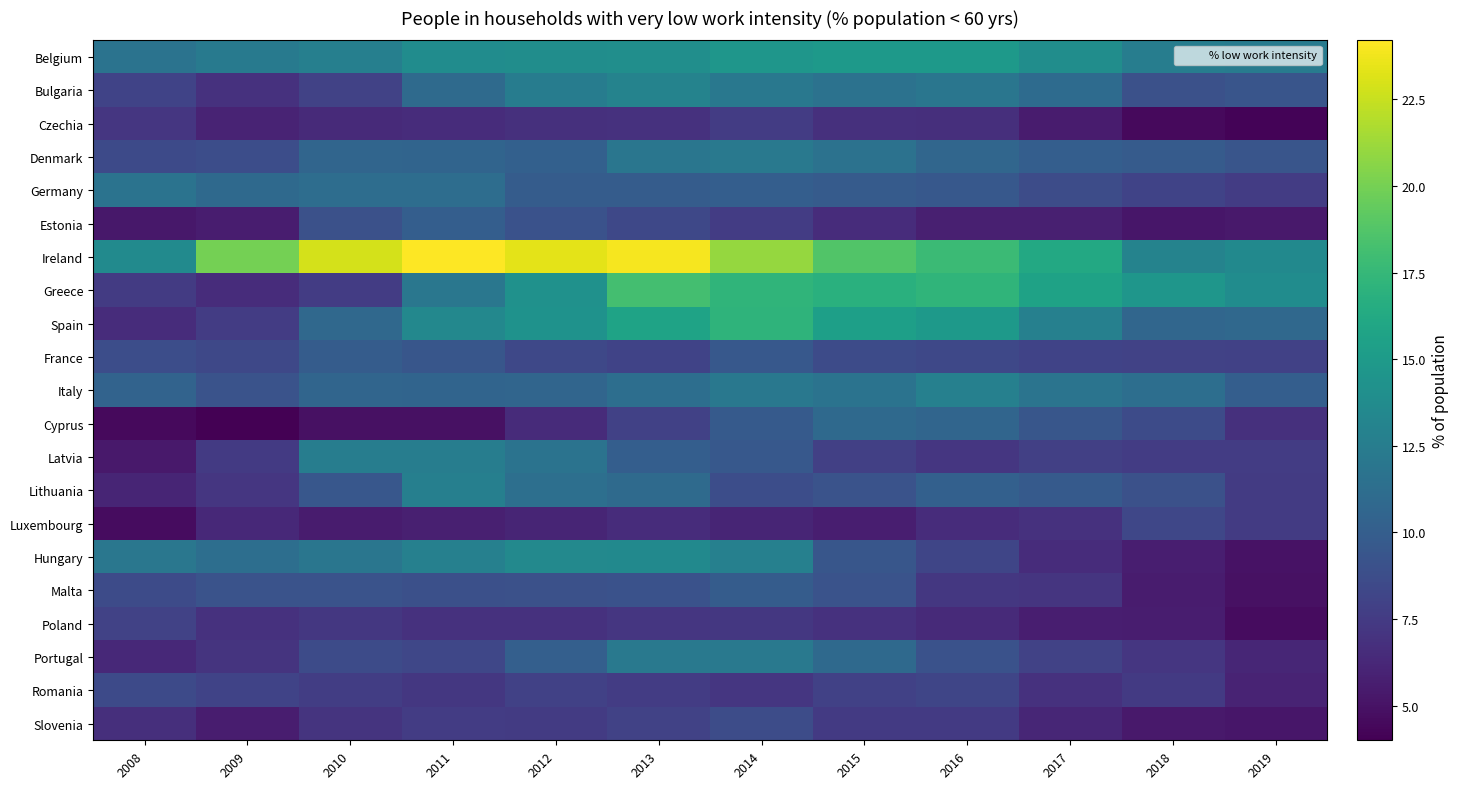

Reading left to right, extract all data points from this chart.

Belgium: 2008=11.7	2009=12.3	2010=12.7	2011=13.8	2012=13.9	2013=14.0	2014=14.6	2015=14.9	2016=14.9	2017=13.9	2018=12.6	2019=12.4
Bulgaria: 2008=8.1	2009=6.9	2010=8.0	2011=11.0	2012=12.5	2013=13.0	2014=12.1	2015=11.6	2016=11.9	2017=11.1	2018=9.0	2019=9.3
Czechia: 2008=7.2	2009=6.0	2010=6.4	2011=6.6	2012=6.8	2013=6.9	2014=7.6	2015=6.8	2016=6.7	2017=5.5	2018=4.5	2019=4.2
Denmark: 2008=8.5	2009=8.8	2010=10.6	2011=10.5	2012=10.2	2013=11.9	2014=12.2	2015=11.6	2016=10.7	2017=10.0	2018=9.8	2019=9.3
Germany: 2008=11.7	2009=10.9	2010=11.2	2011=11.2	2012=9.9	2013=9.9	2014=10.0	2015=9.8	2016=9.6	2017=8.7	2018=8.1	2019=7.6
Estonia: 2008=5.3	2009=5.6	2010=9.0	2011=10.0	2012=9.1	2013=8.4	2014=7.6	2015=6.6	2016=5.8	2017=5.8	2018=5.2	2019=5.4
Ireland: 2008=13.7	2009=20.0	2010=22.9	2011=24.2	2012=23.4	2013=23.9	2014=21.0	2015=18.7	2016=17.8	2017=16.2	2018=13.0	2019=13.6
Greece: 2008=7.5	2009=6.6	2010=7.6	2011=12.0	2012=14.2	2013=18.2	2014=17.2	2015=16.8	2016=17.2	2017=15.6	2018=14.6	2019=13.8
Spain: 2008=6.6	2009=7.6	2010=10.8	2011=13.4	2012=14.3	2013=15.7	2014=17.1	2015=15.4	2016=14.9	2017=12.8	2018=10.7	2019=10.8
France: 2008=8.8	2009=8.4	2010=9.9	2011=9.4	2012=8.4	2013=8.1	2014=9.6	2015=8.6	2016=8.4	2017=8.1	2018=8.0	2019=7.9
Italy: 2008=10.4	2009=9.2	2010=10.6	2011=10.5	2012=10.6	2013=11.3	2014=12.1	2015=11.7	2016=12.8	2017=11.8	2018=11.3	2019=10.0
Cyprus: 2008=4.5	2009=4.0	2010=4.9	2011=4.9	2012=6.5	2013=7.9	2014=9.7	2015=10.9	2016=10.6	2017=9.4	2018=8.6	2019=6.8
Latvia: 2008=5.4	2009=7.4	2010=12.6	2011=12.6	2012=11.7	2013=10.0	2014=9.6	2015=7.8	2016=7.2	2017=7.8	2018=7.6	2019=7.6
Lithuania: 2008=6.1	2009=7.2	2010=9.5	2011=12.7	2012=11.4	2013=11.0	2014=8.8	2015=9.2	2016=10.2	2017=9.7	2018=9.0	2019=7.5
Luxembourg: 2008=4.7	2009=6.3	2010=5.5	2011=5.8	2012=6.1	2013=6.6	2014=6.1	2015=5.7	2016=6.6	2017=6.9	2018=8.3	2019=7.5
Hungary: 2008=12.0	2009=11.3	2010=11.9	2011=12.8	2012=13.5	2013=13.6	2014=12.8	2015=9.4	2016=8.2	2017=6.6	2018=5.7	2019=5.0
Malta: 2008=8.6	2009=9.2	2010=9.2	2011=8.9	2012=9.0	2013=9.1	2014=9.9	2015=9.2	2016=7.3	2017=7.1	2018=5.5	2019=4.9
Poland: 2008=8.0	2009=6.9	2010=7.3	2011=6.9	2012=6.9	2013=7.2	2014=7.3	2015=6.9	2016=6.4	2017=5.7	2018=5.6	2019=4.7
Portugal: 2008=6.3	2009=7.0	2010=8.6	2011=8.3	2012=10.1	2013=12.2	2014=12.2	2015=10.9	2016=9.1	2017=8.0	2018=7.2	2019=6.2
Romania: 2008=8.5	2009=8.1	2010=7.7	2011=7.3	2012=7.9	2013=7.6	2014=7.2	2015=7.9	2016=8.2	2017=6.9	2018=7.4	2019=6.0
Slovenia: 2008=6.7	2009=5.6	2010=7.0	2011=7.6	2012=7.5	2013=8.0	2014=8.7	2015=7.4	2016=7.4	2017=6.2	2018=5.4	2019=5.2